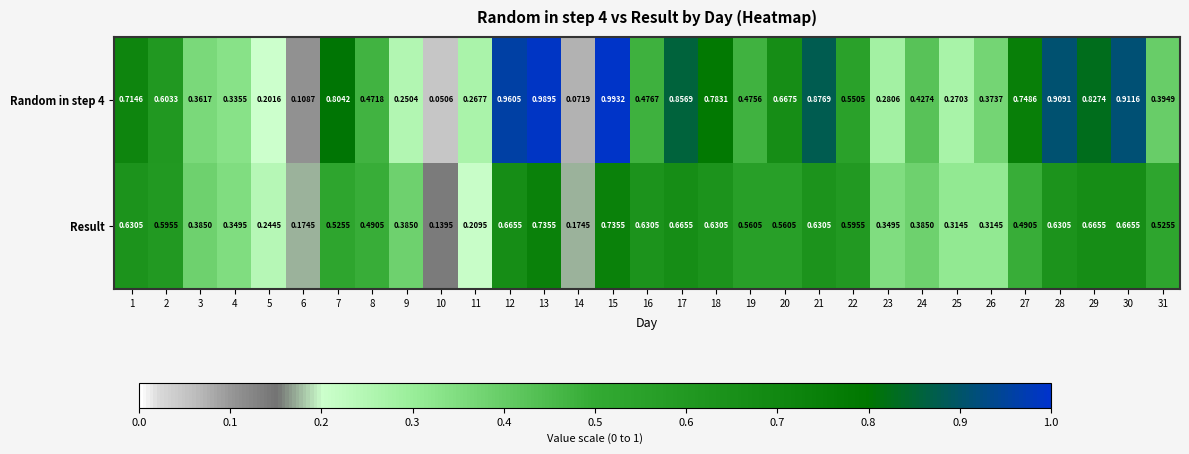

Is the value of Random in step 4 at 11 greater than the value of Result at 20?

No